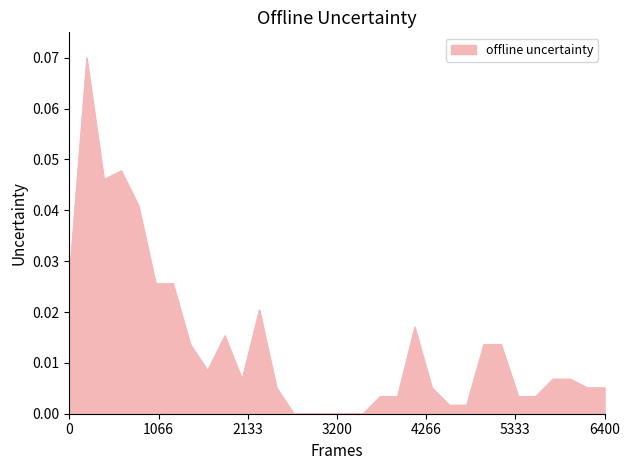

What is the maximum value shown in the chart?

0.1